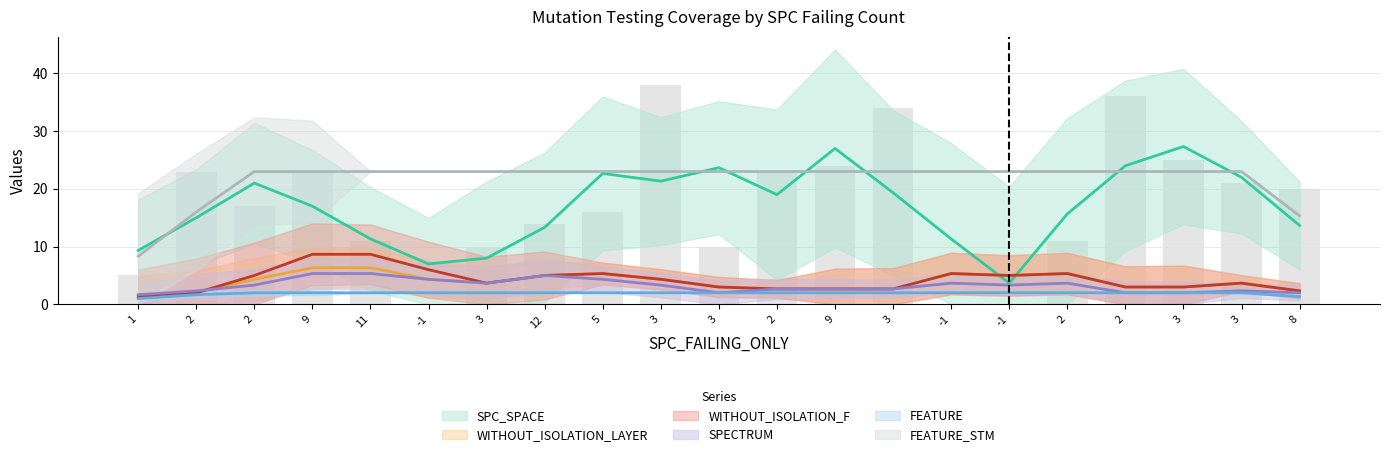

True or false: WITHOUT_ISOLATION_LAYER has a value of 2 at 2.

True